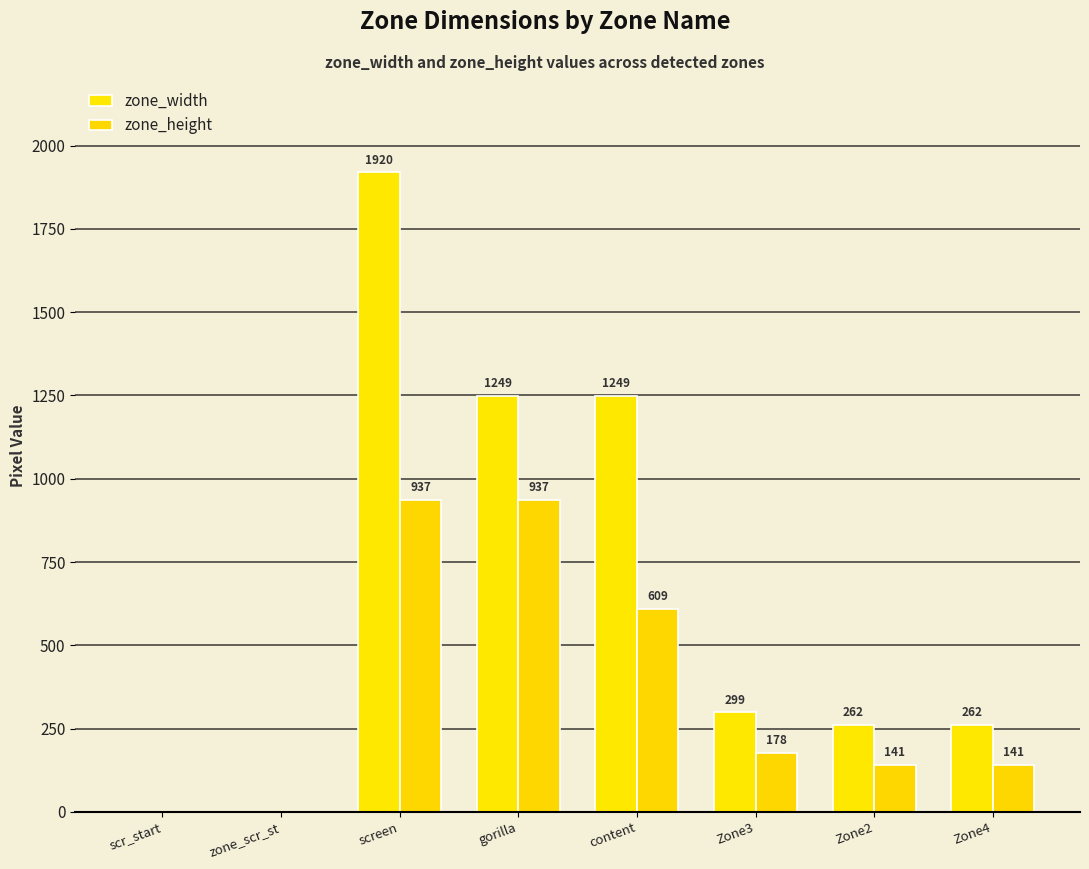

List the series in order of their overall mean, lowest first.

zone_height, zone_width